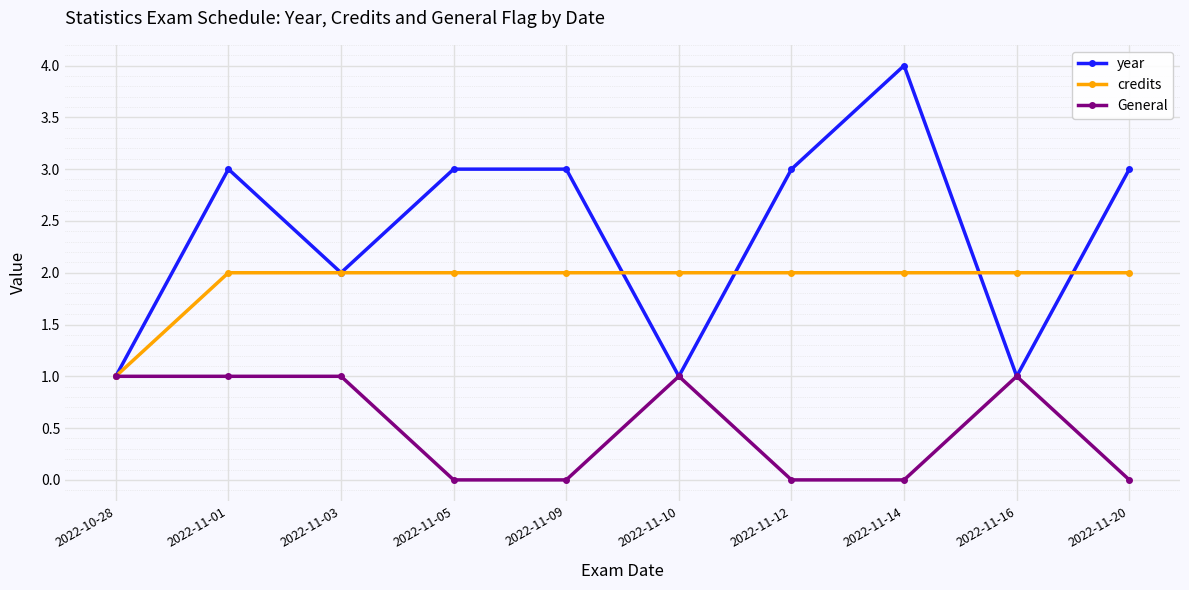

Which category has the lowest value in the credits series?

2022-10-28